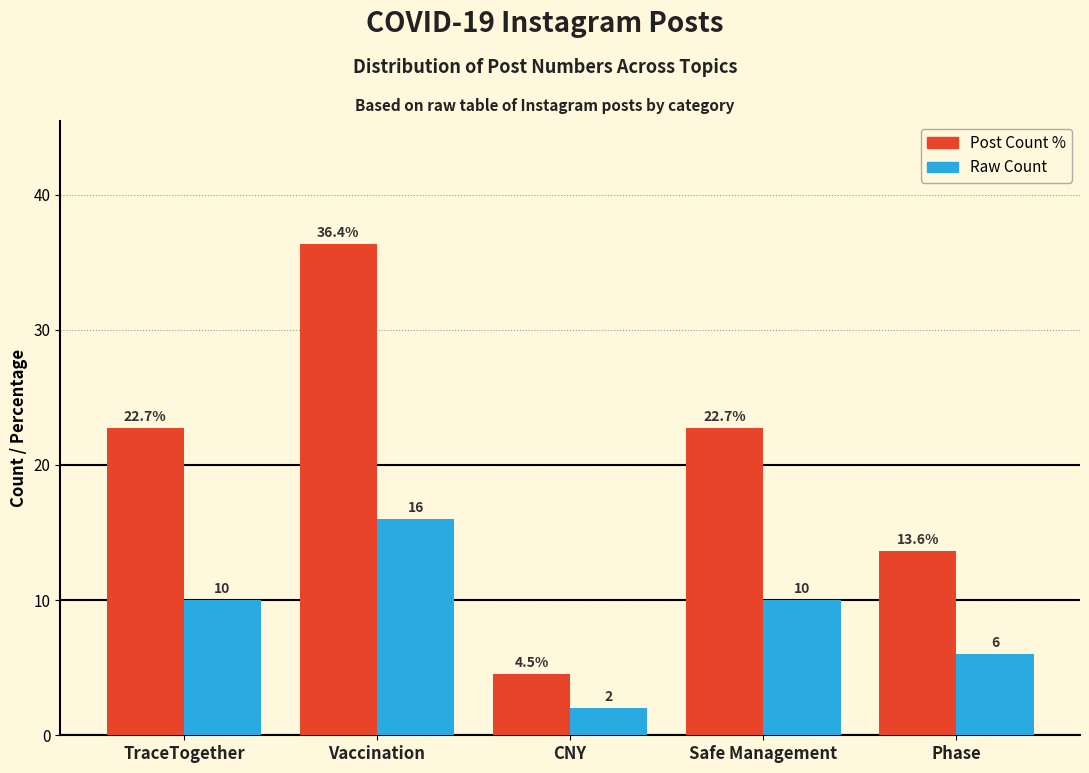

Reading right to left, list all the values displayed in this chart.

Post Count %: Phase=13.6	Safe Management=22.7	CNY=4.5	Vaccination=36.4	TraceTogether=22.7
Raw Count: Phase=6.0	Safe Management=10.0	CNY=2.0	Vaccination=16.0	TraceTogether=10.0